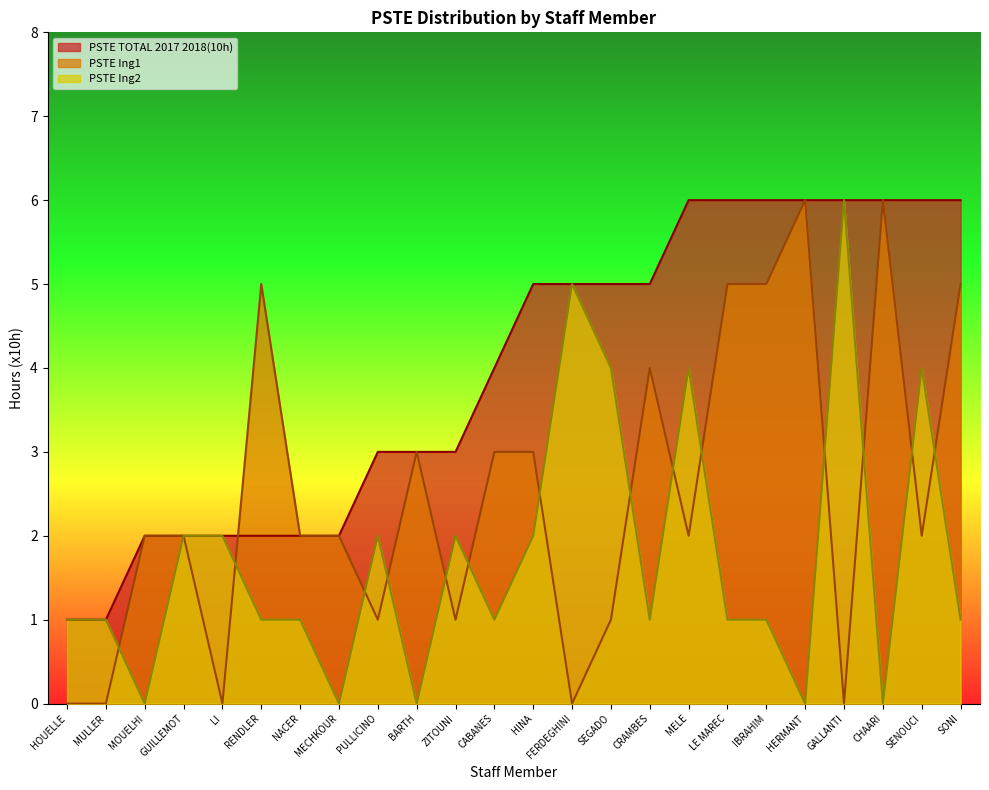

At which category does the chart reach its minimum across all series?

FERDEGHINI